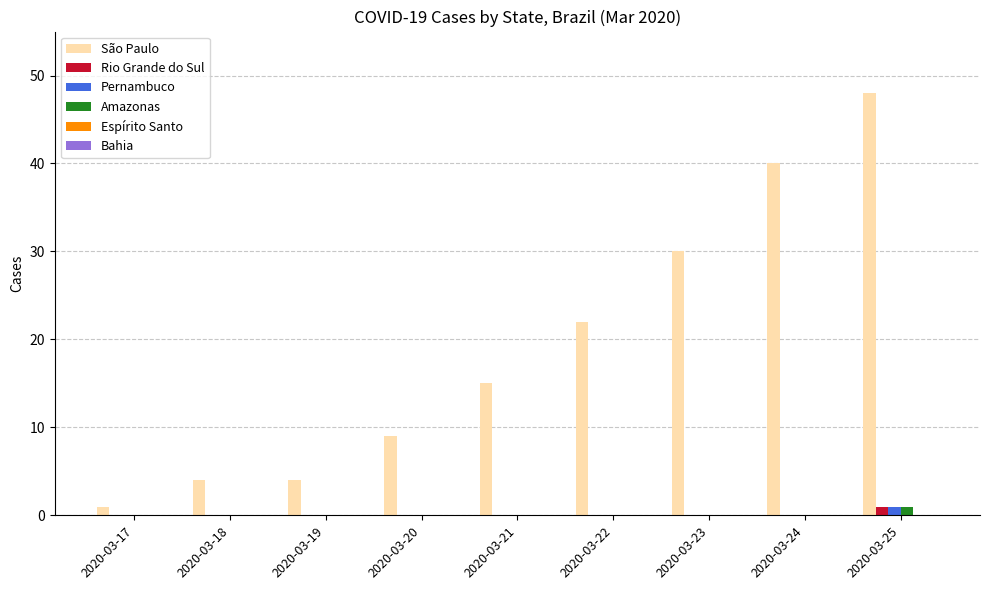

What is the average value of the São Paulo series?

19